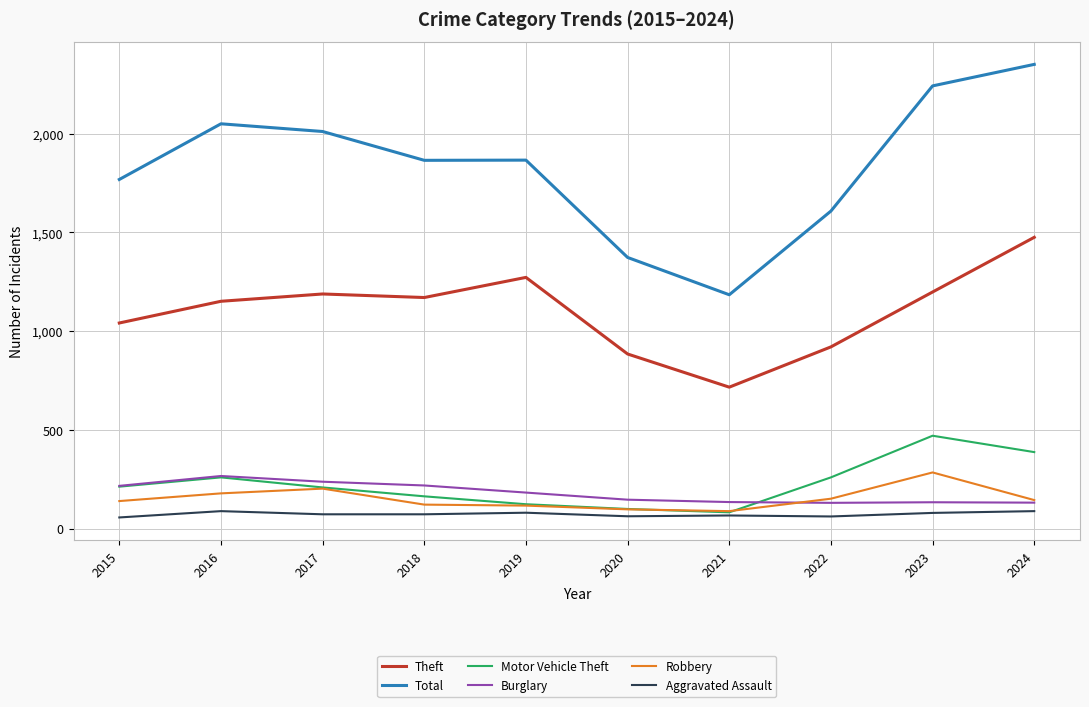

The Motor Vehicle Theft series shows 99 at 2020. True or false?

True